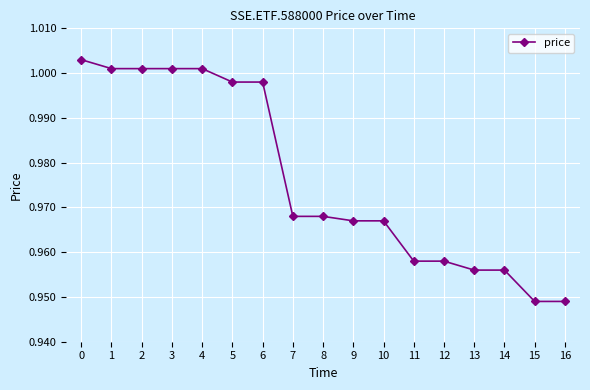

What is the difference between the maximum and second lowest values?

0.1